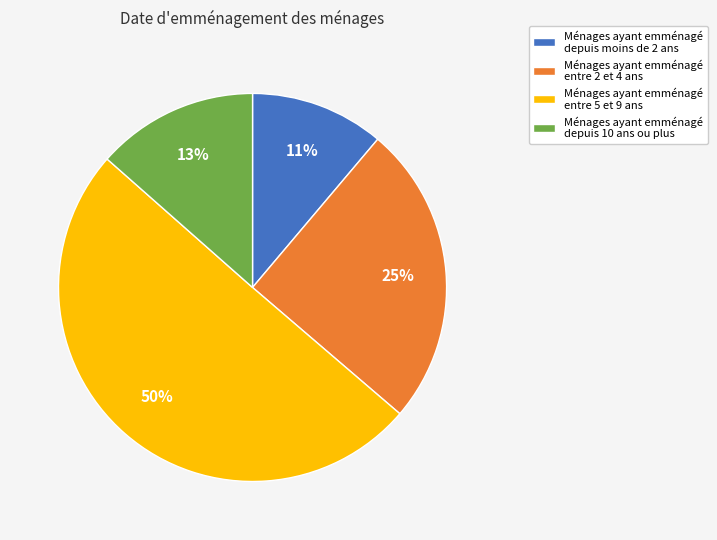

Is the sum of Ménages ayant emménagé depuis 10 ans ou plus and Ménages ayant emménagé entre 5 et 9 ans greater than half?

Yes